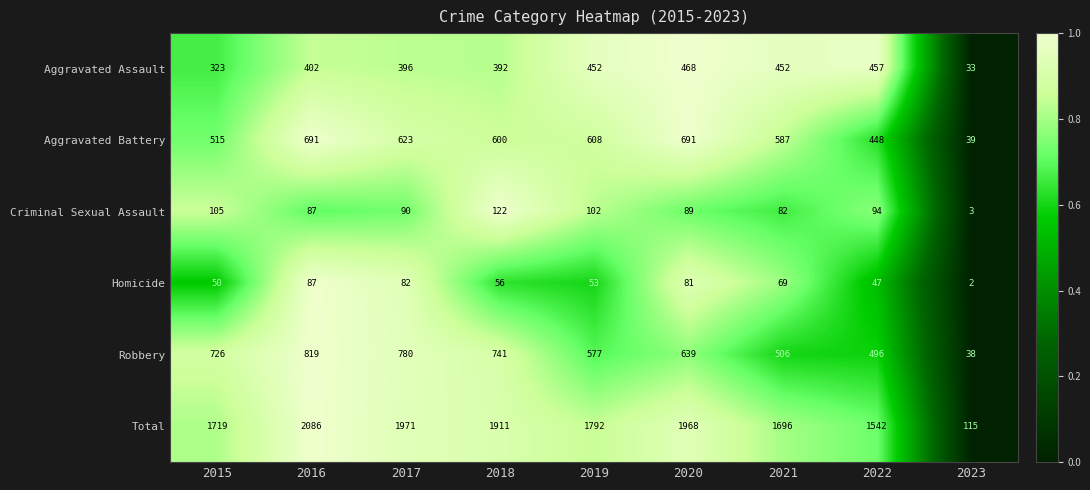

What is the sum of the Aggravated Assault values at 2022 and 2023?

490